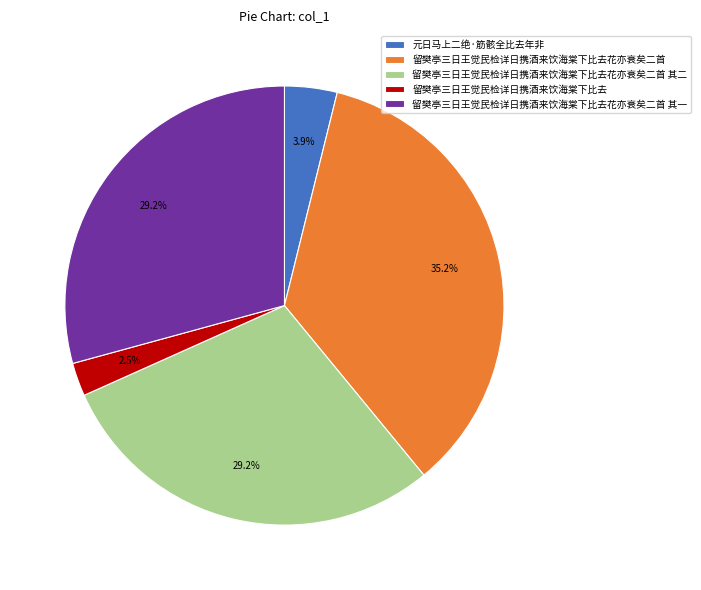

How much of the chart is everything except 留樊亭三日王觉民检详日携酒来饮海棠下比去花亦衰矣二首 其一?

70.8%